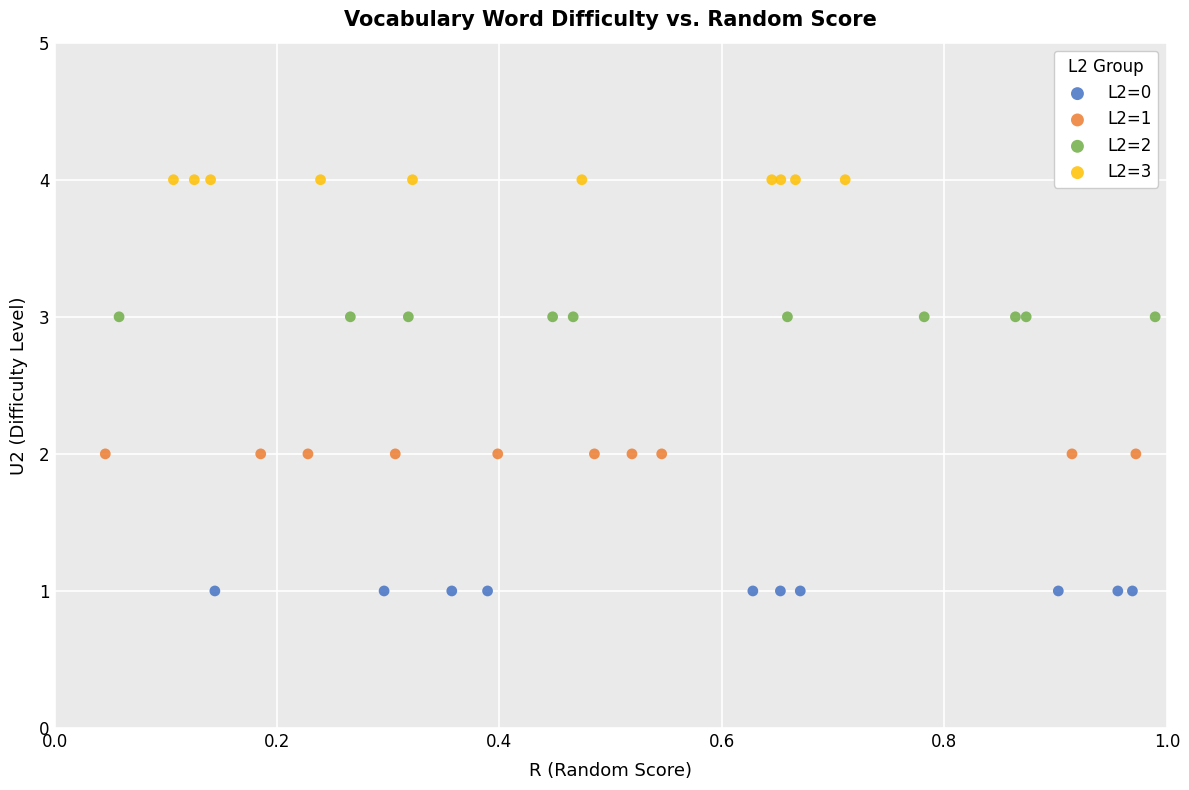

Which series contains the lowest Y value?

L2=0